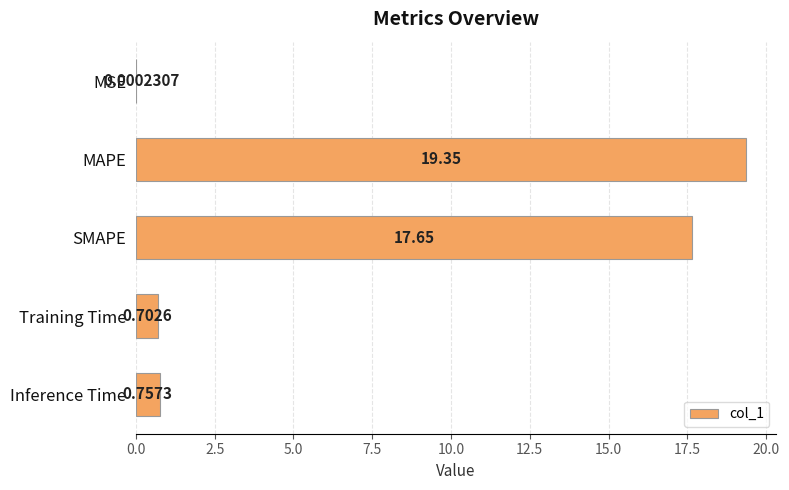

Where is the data nearest to the value 9?

Inference Time